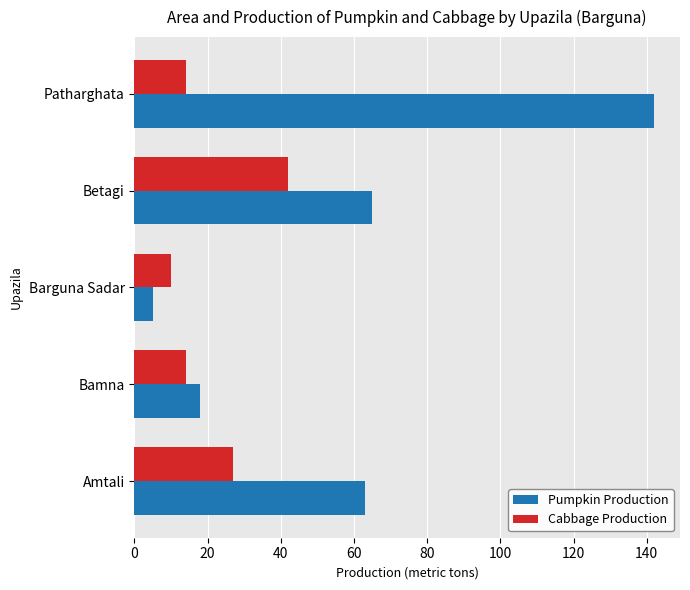

How many series are shown in this chart?

2